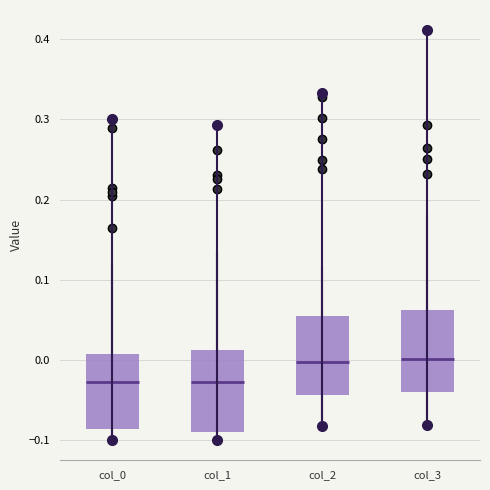

Where is the upper edge of the box for col_1 on the y-axis? The values are not printed on the chart, so give them approximately, as read against the axis.

0.01